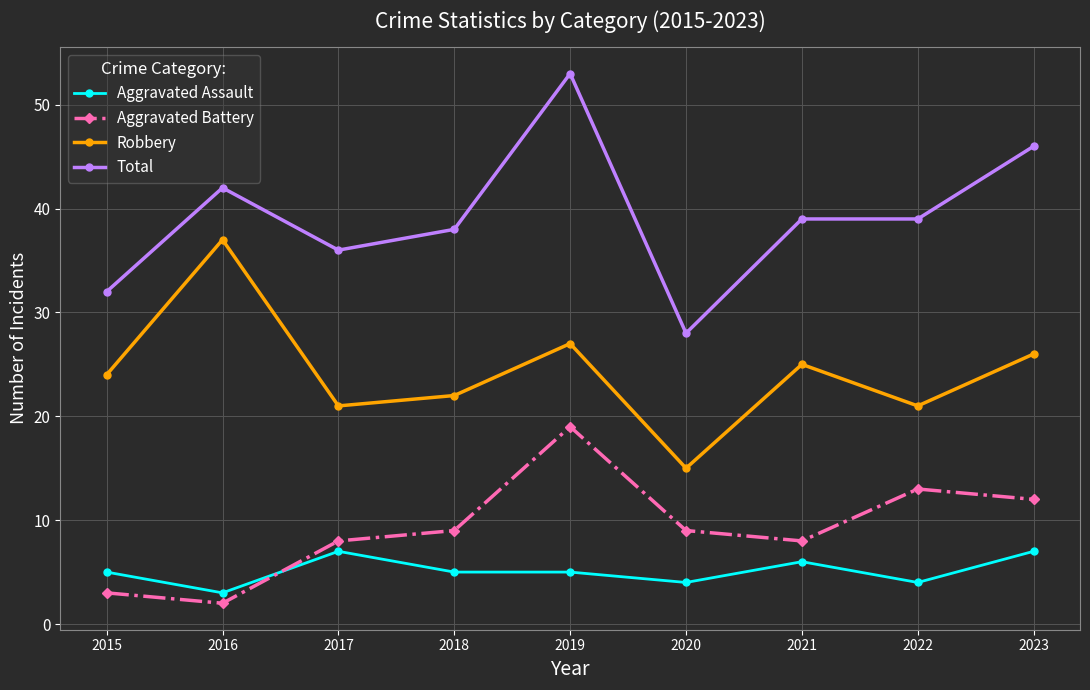

At which category is the sum across all series the highest?

2019